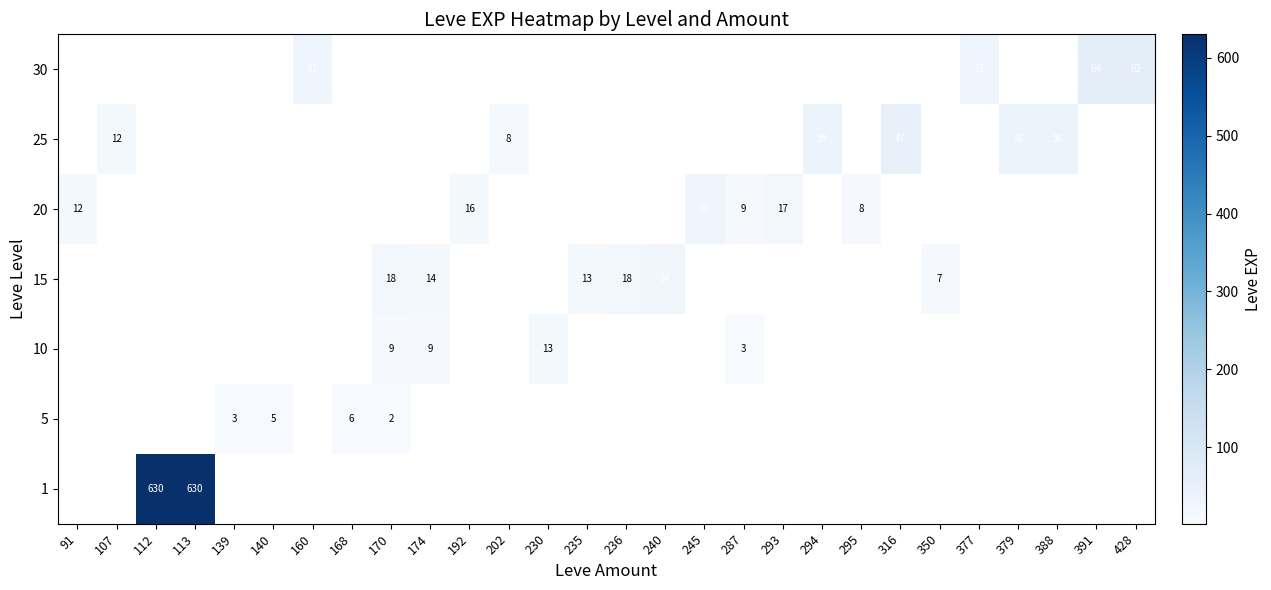

Is it true that 25 equals 36 at 379?

True